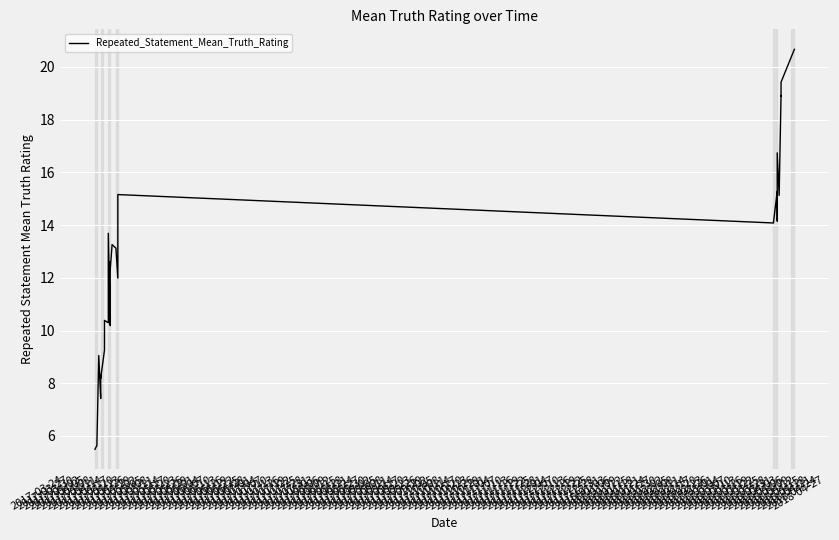

What is the label of the 3rd point from the right?

2017-06-10